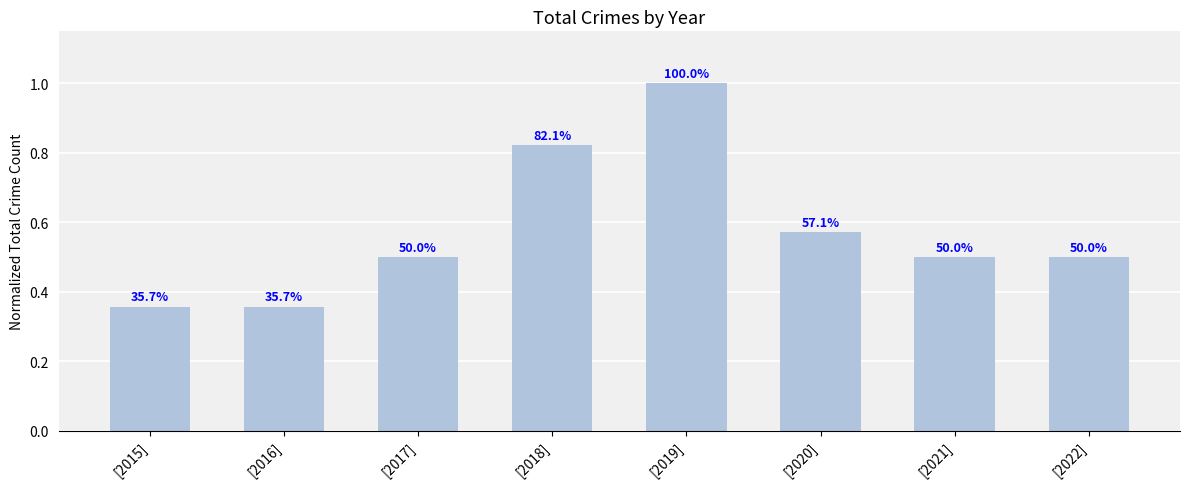

True or false: the data shows 0.3 at [2022].

False